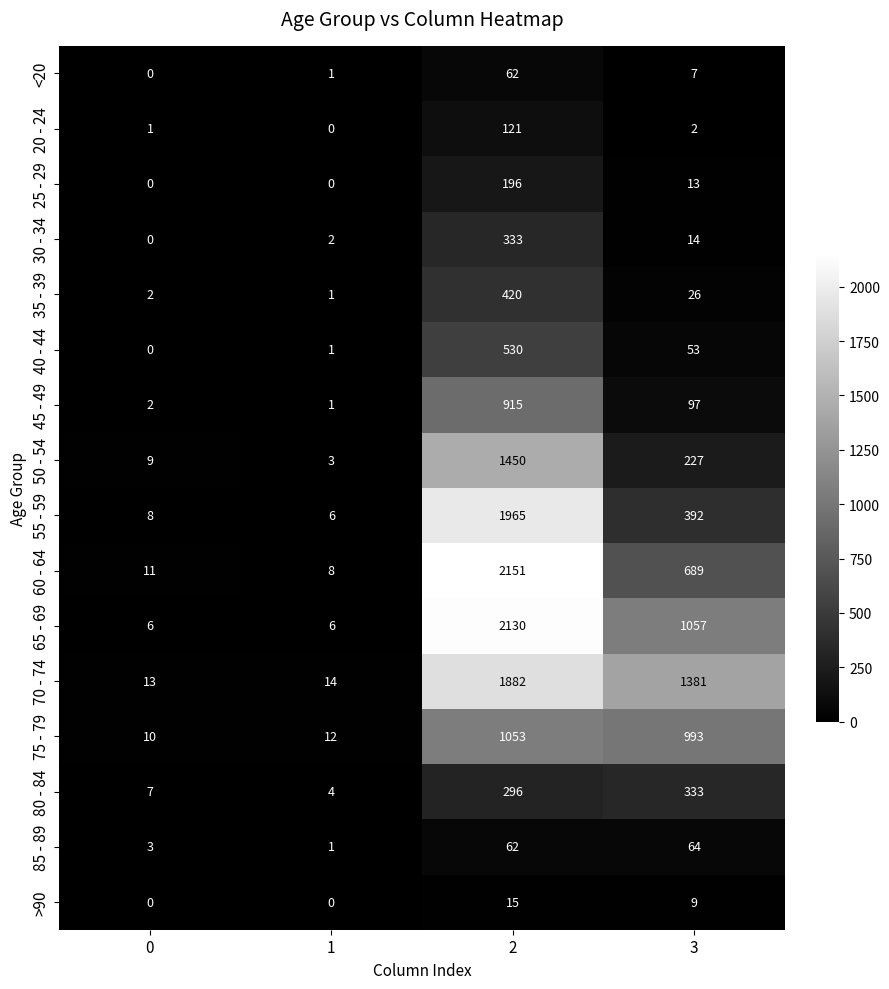

Count the number of categories in the chart.

4